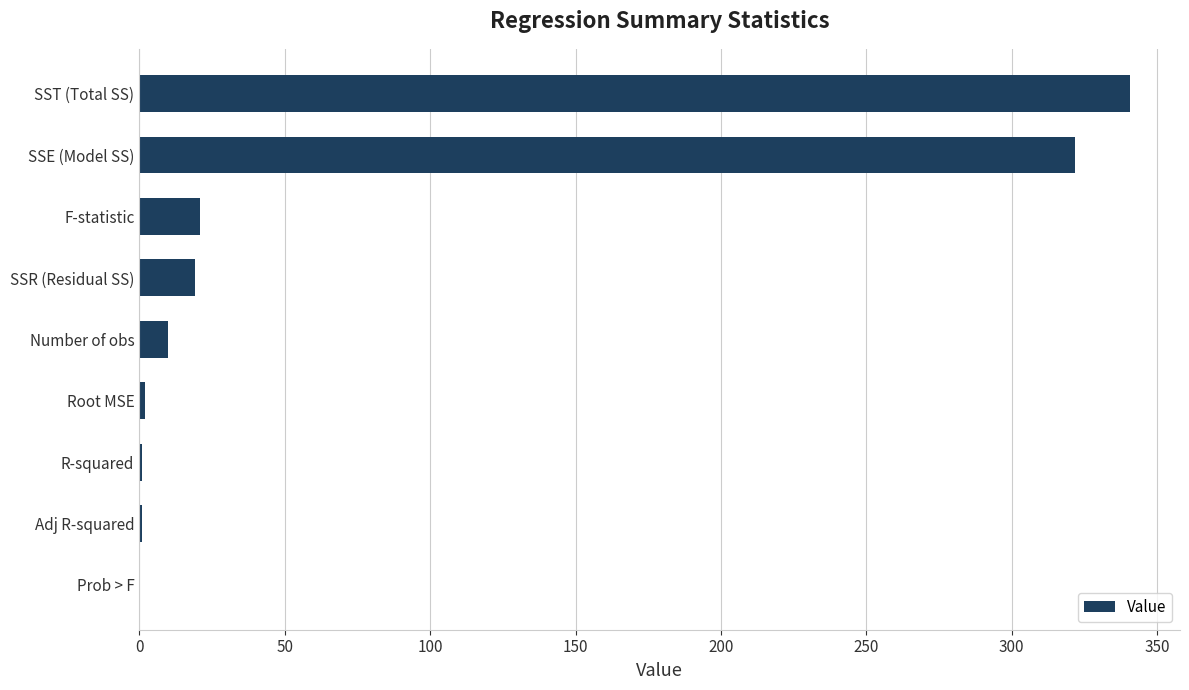

What is the sum of all values?

716.4